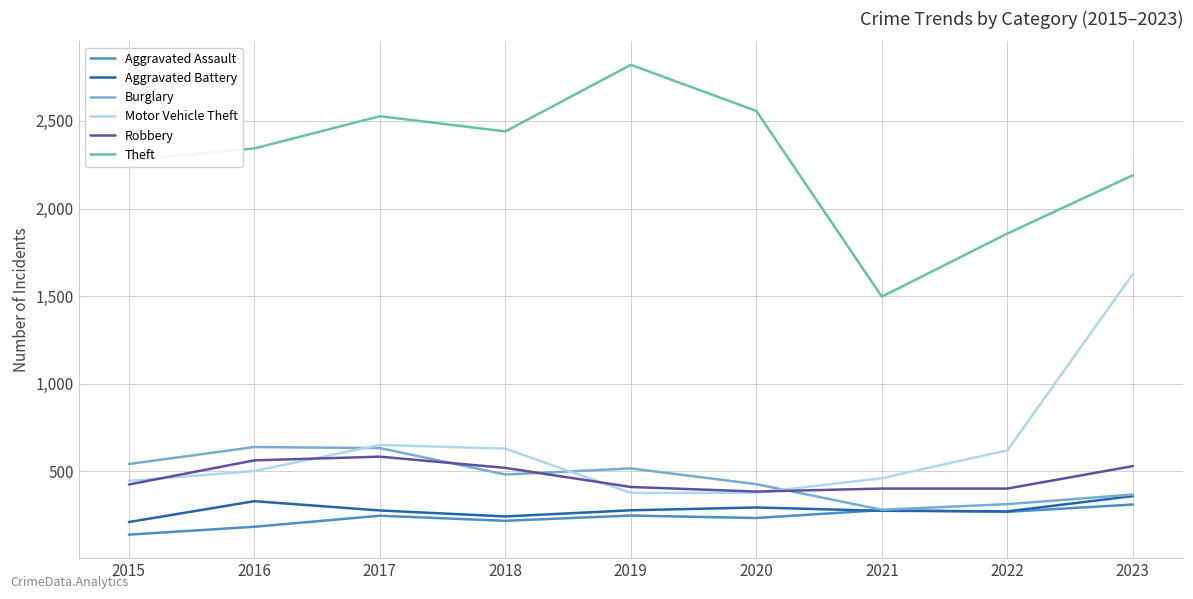

The value of Robbery at 2017 is 584. True or false?

True